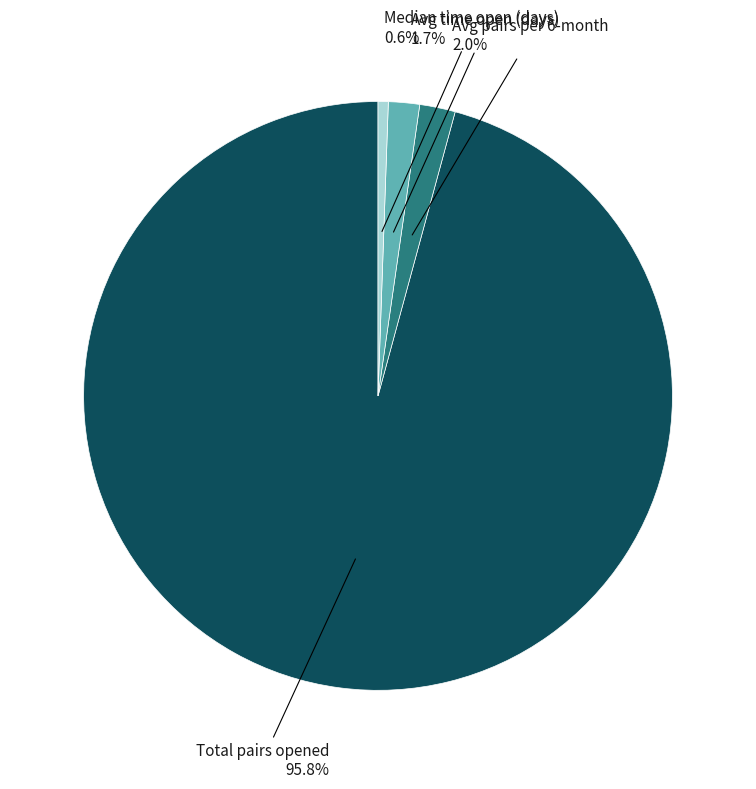

What is the largest slice in the pie chart?

Total pairs opened